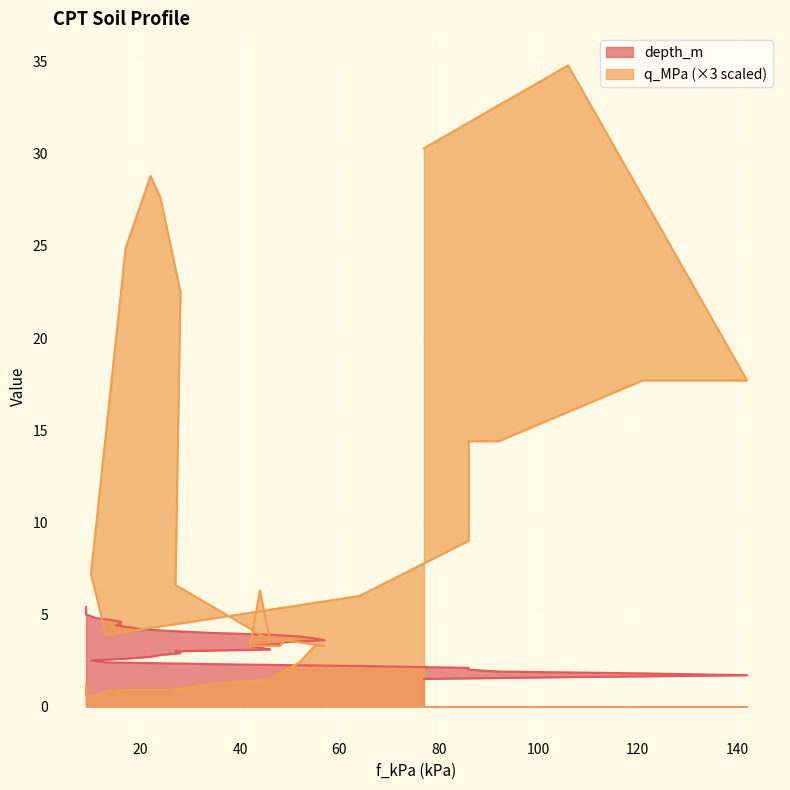

True or false: q_MPa has more than 1 points higher than both neighbors.

True